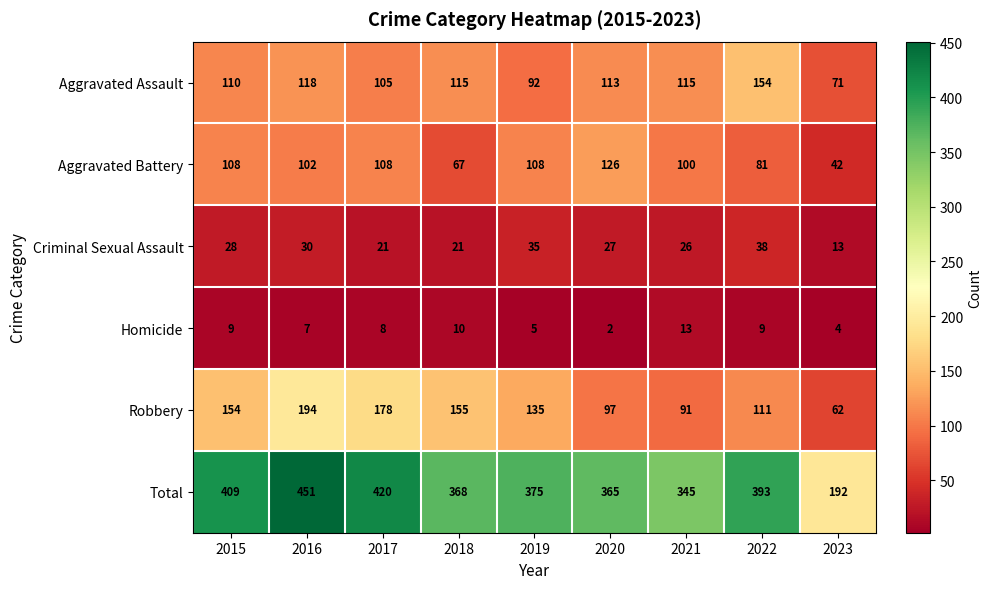

The Robbery series shows 39 at 2015. True or false?

False